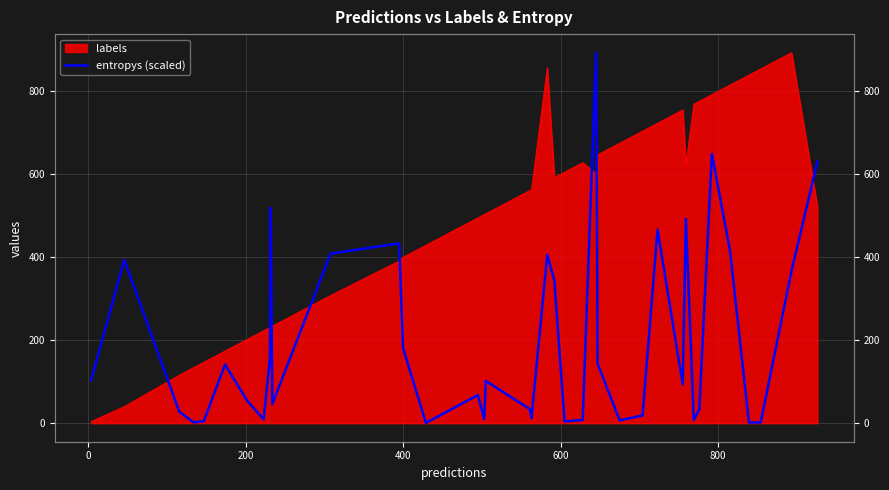

How many values are below 93?

20